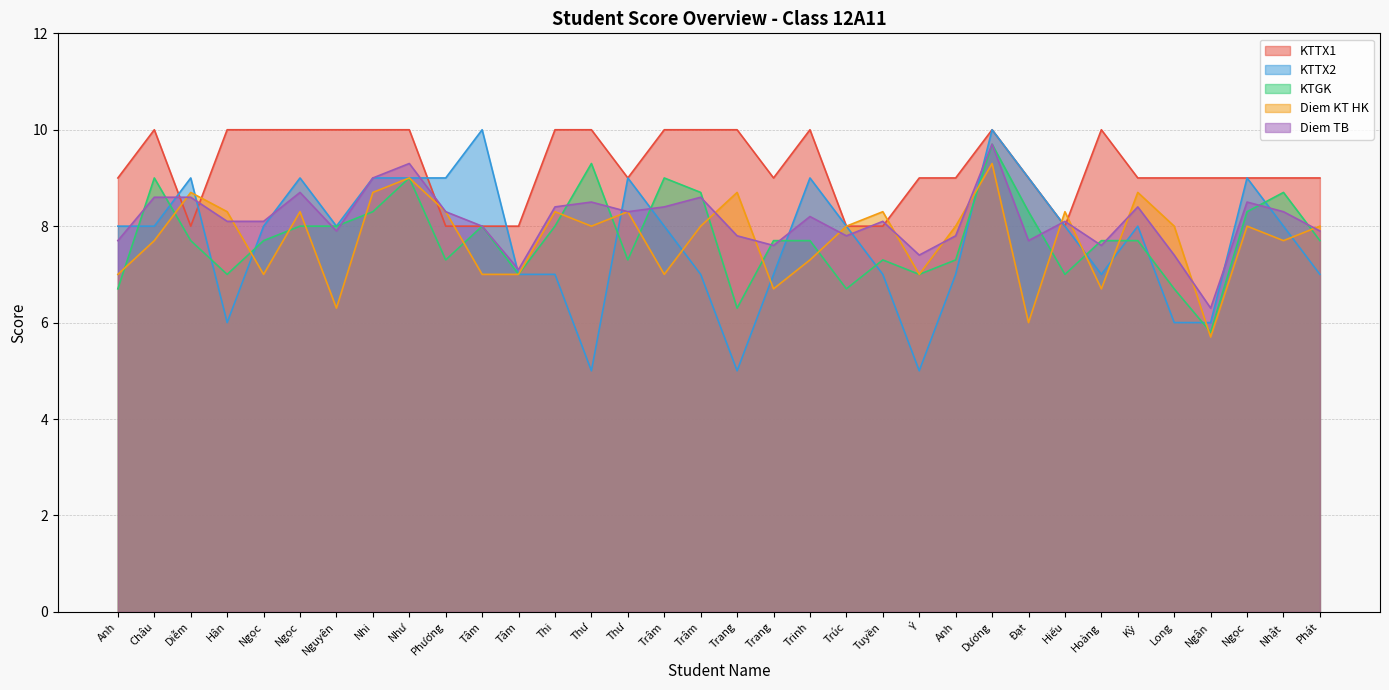

List the labels in order of Diem TB value, largest first.

Dương, Như, Nhi, Ngọc, Châu, Diễm, Trâm, Thư, Ngọc, Thi, Trâm, Kỳ, Phương, Thư, Nhật, Trinh, Hân, Ngọc, Tuyền, Hiếu, Tâm, Nguyên, Phát, Trang, Trúc, Anh, Anh, Đạt, Trang, Hoàng, Ý, Long, Tâm, Ngân